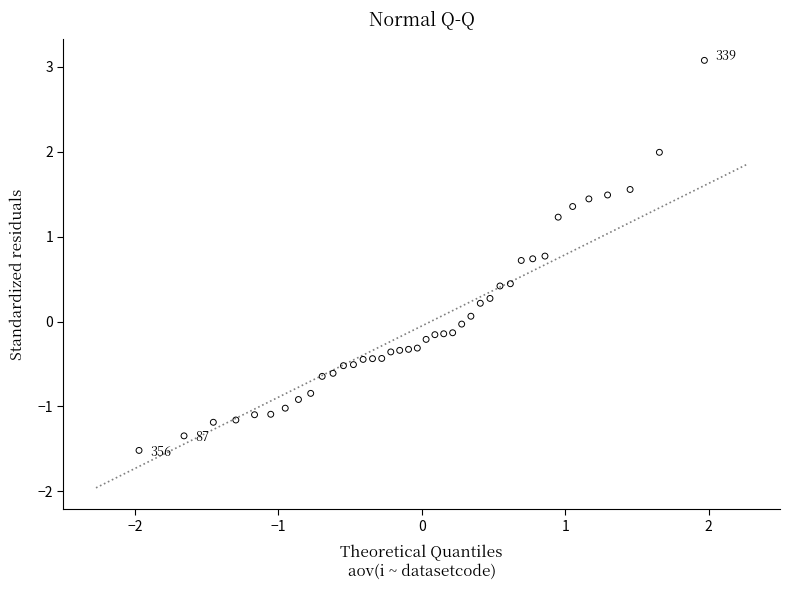

What is the range of X values (max minus min)?

3.9